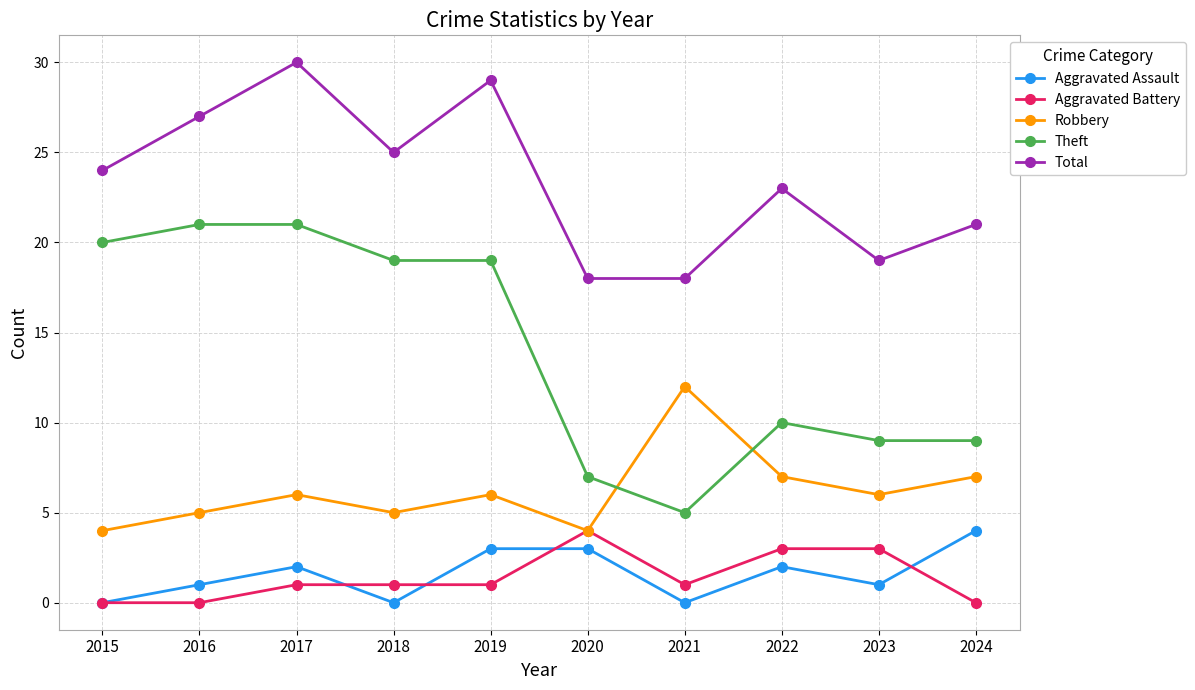

The Theft series shows 21 at 2016. True or false?

True